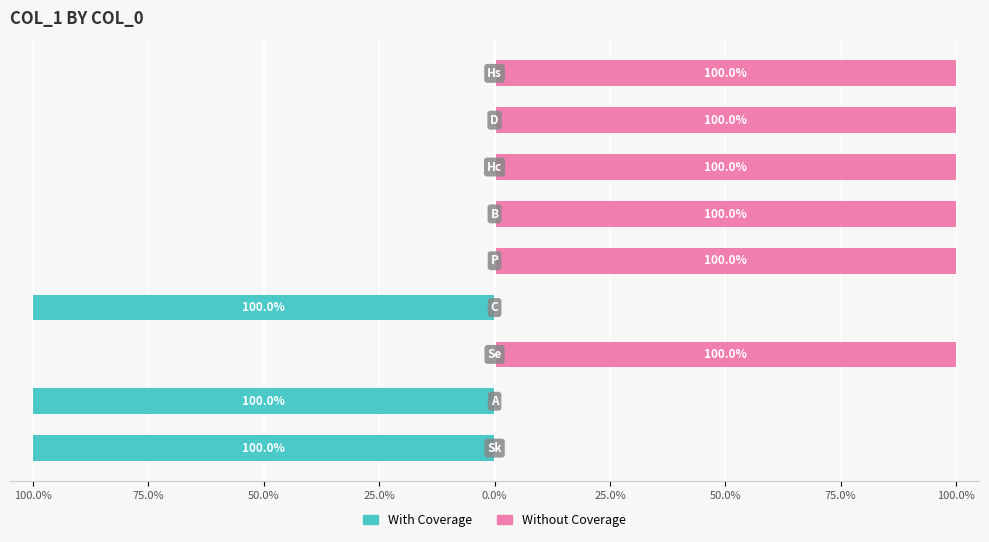

True or false: Without Coverage has a value of 0 at 75.0%.

True